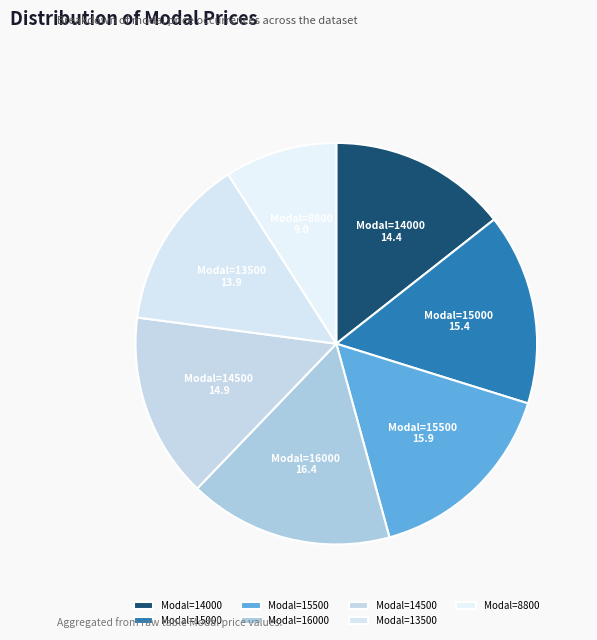

Does Modal=16000 represent more than half of the total?

No